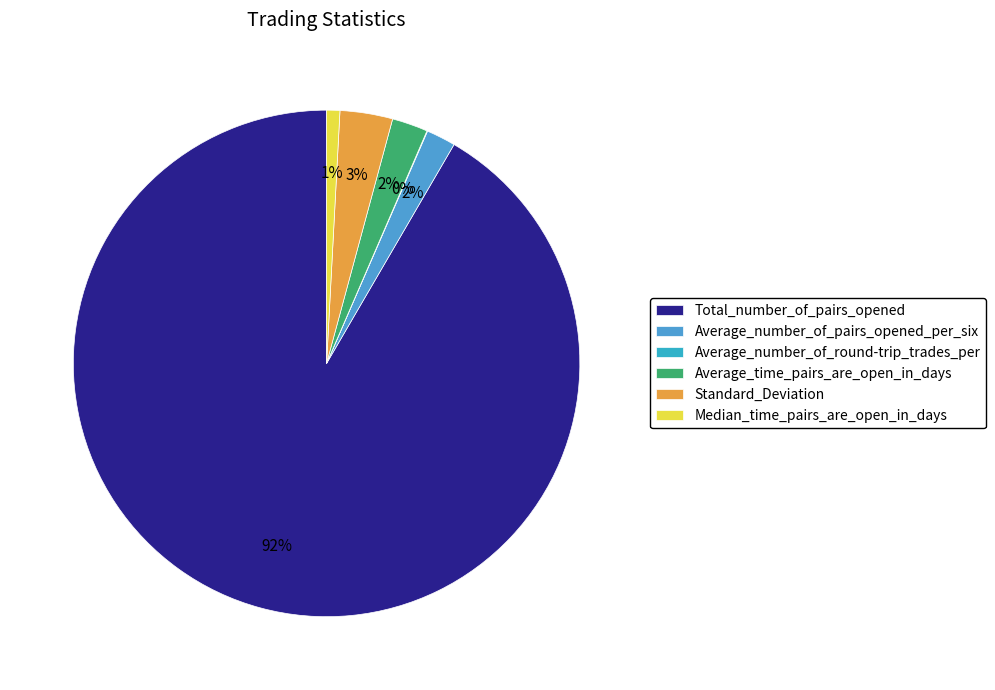

To the nearest percent, what is the difference between the Standard_Deviation and Average_number_of_round-trip_trades_per slice percentages?

3%